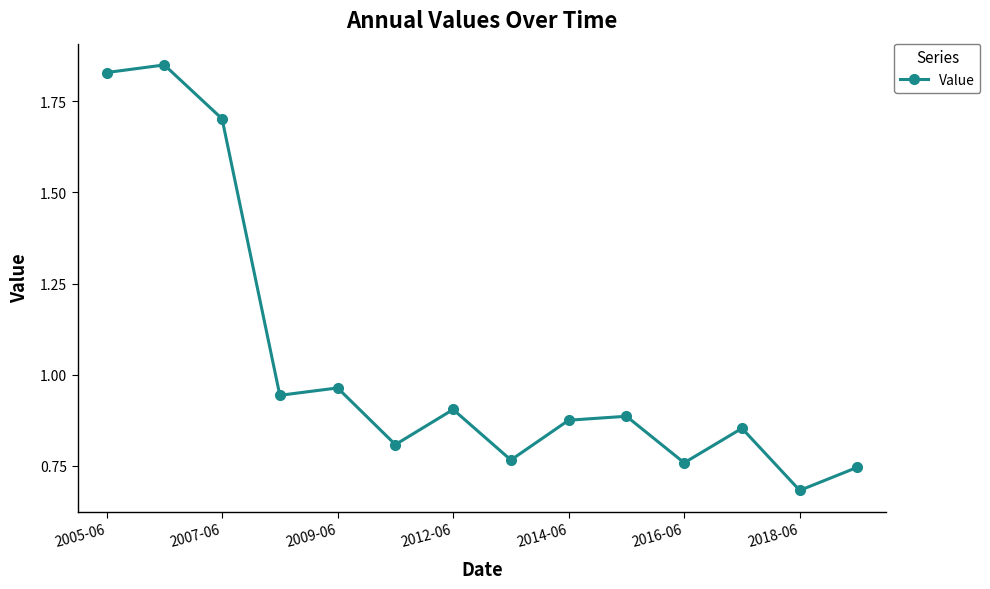

True or false: there are more than 0 points higher than both neighbors.

True